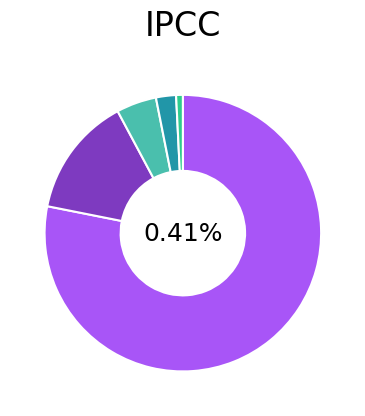

What is the change in value from 0 to 2?

-94